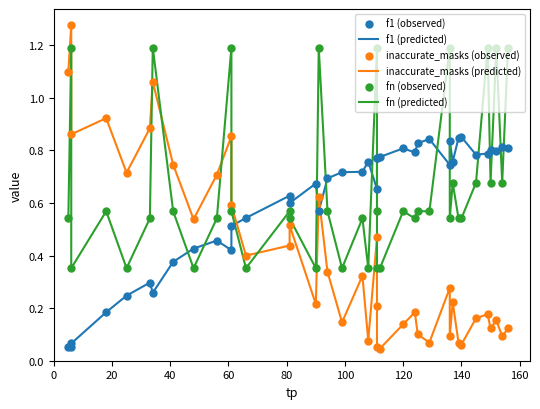

Which series contains the lowest Y value?

inaccurate_masks (predicted)